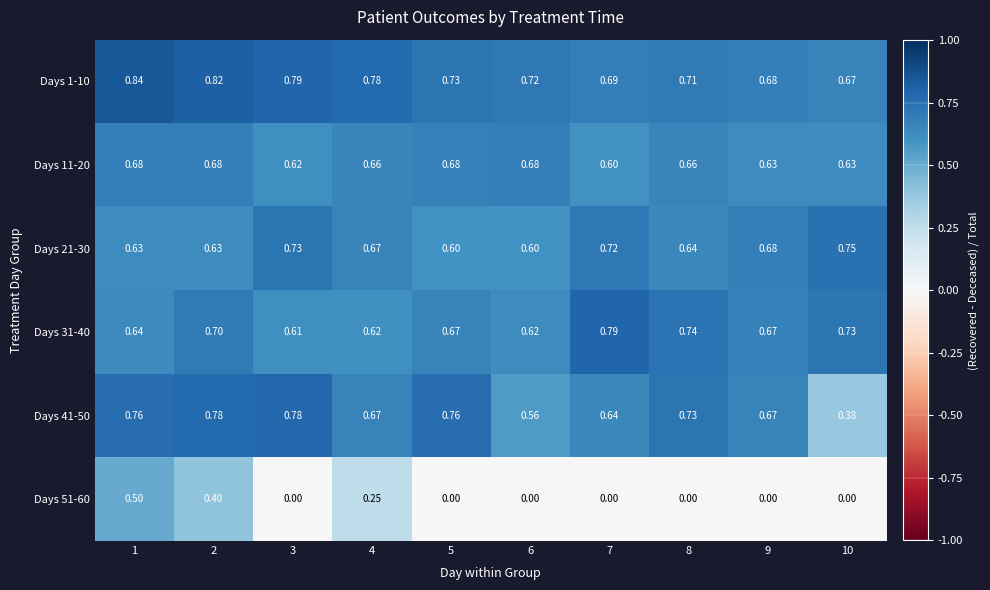

At how many categories does at least one series exceed 0?

10